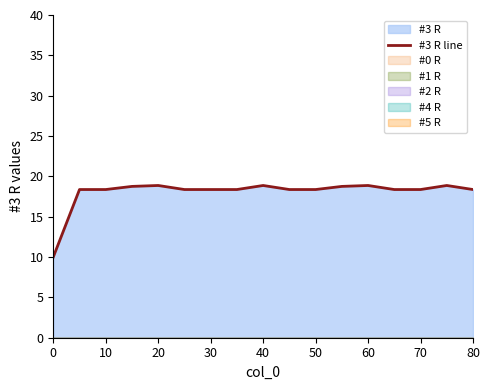

What is the value of the 15th point from the left?

18.4